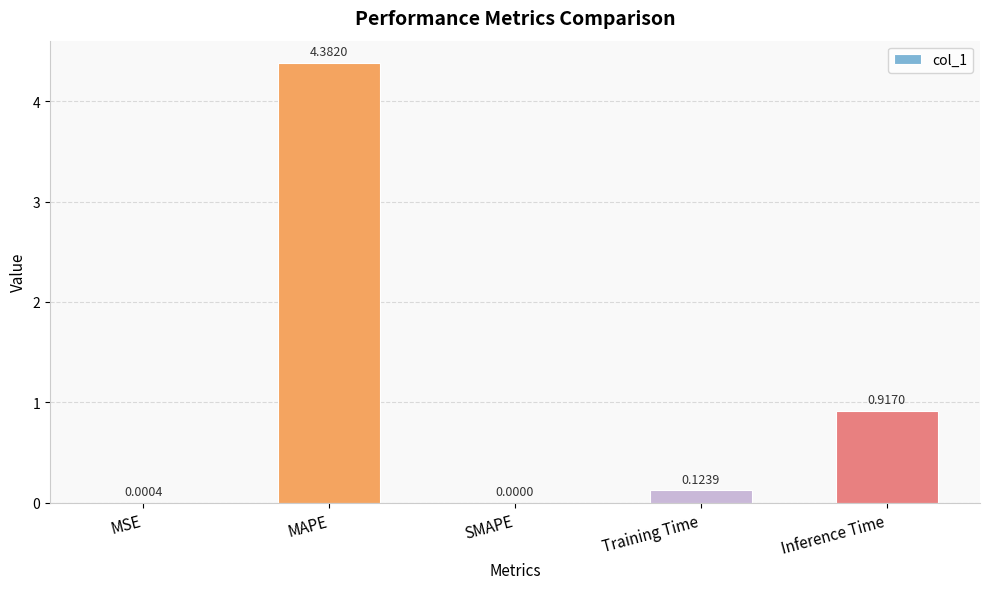

Between Training Time and MSE, which is larger?

Training Time